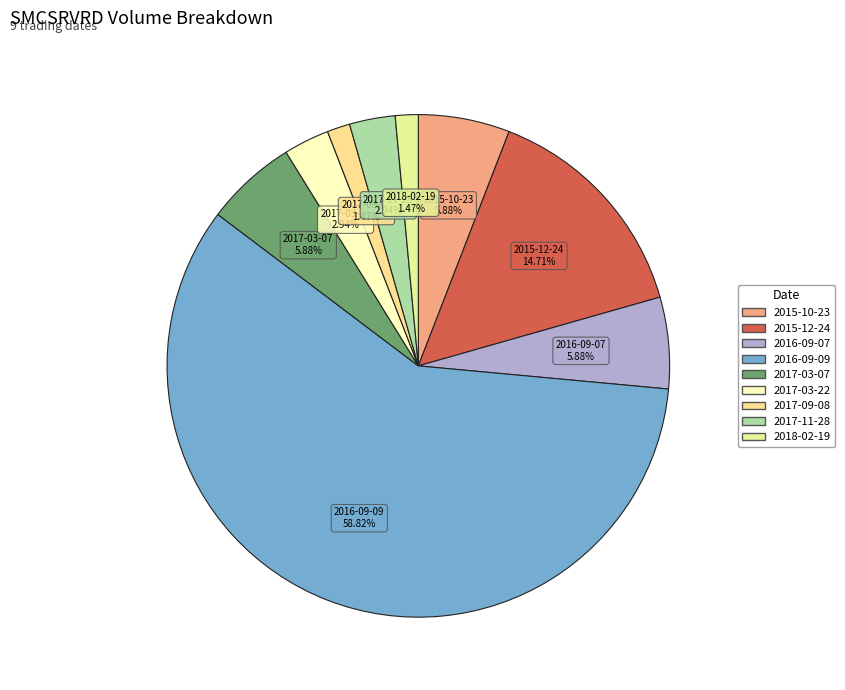

What is the total percentage of 2017-09-08 and 2015-12-24?

16.2%